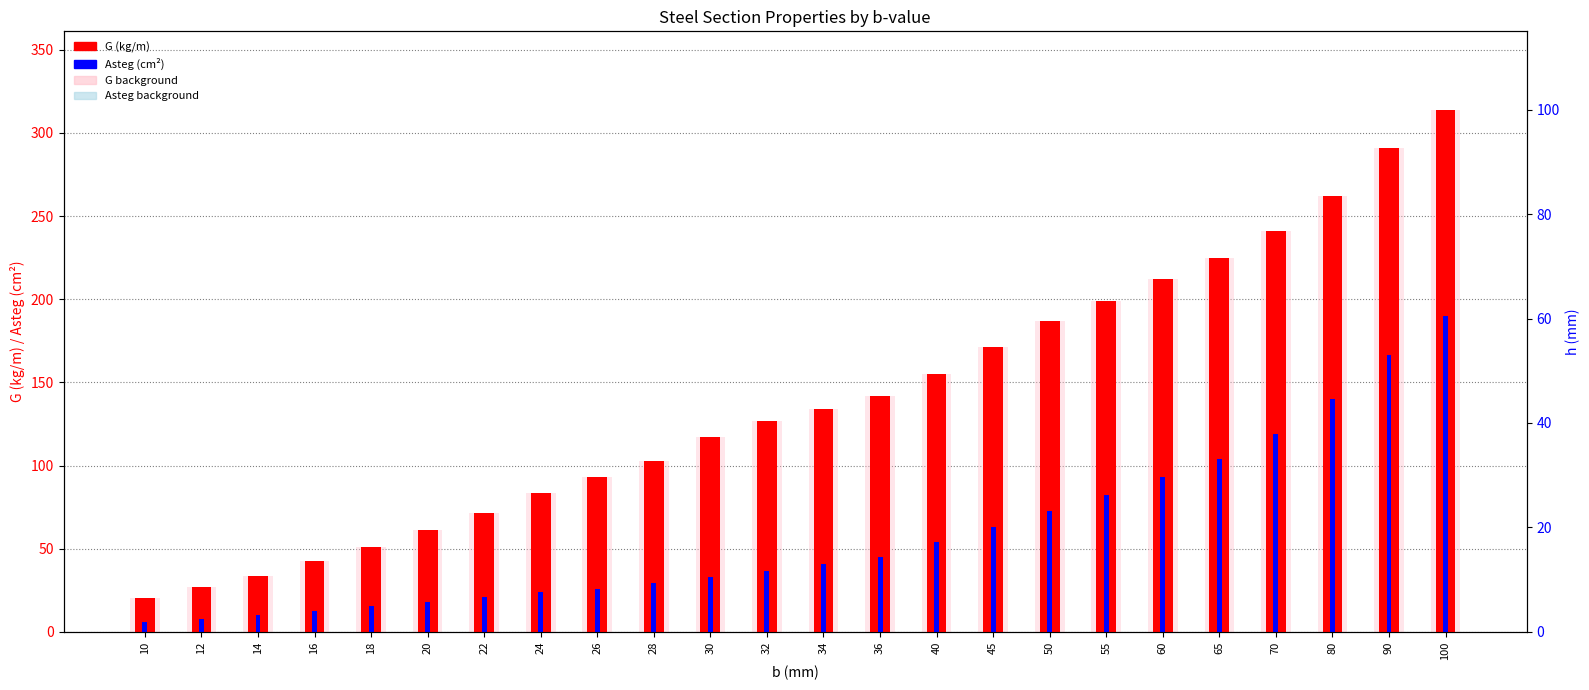

True or false: G background has a value of 39.9 at 24.

False